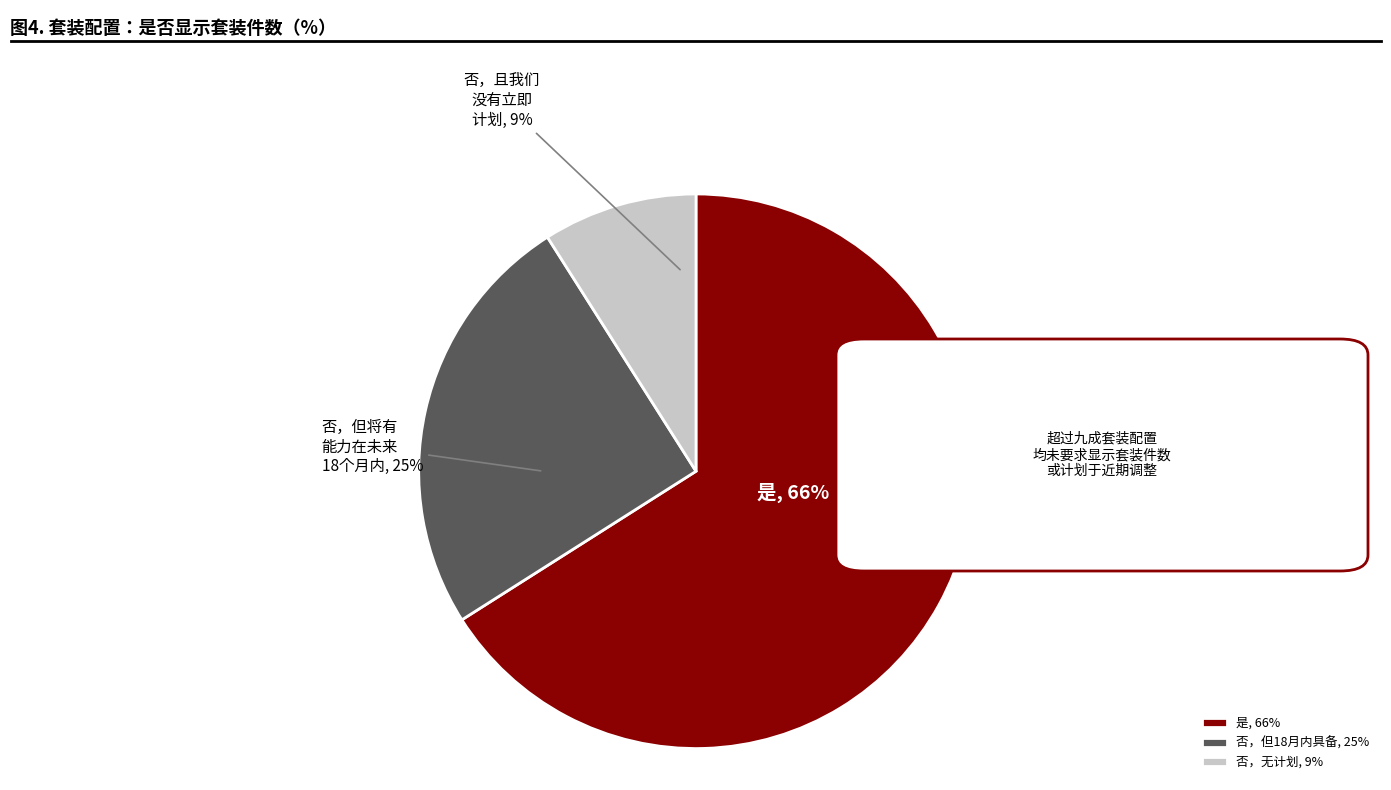

Combined, do 否，无计划, 9% and 否，但18月内具备, 25% account for over 50%?

No